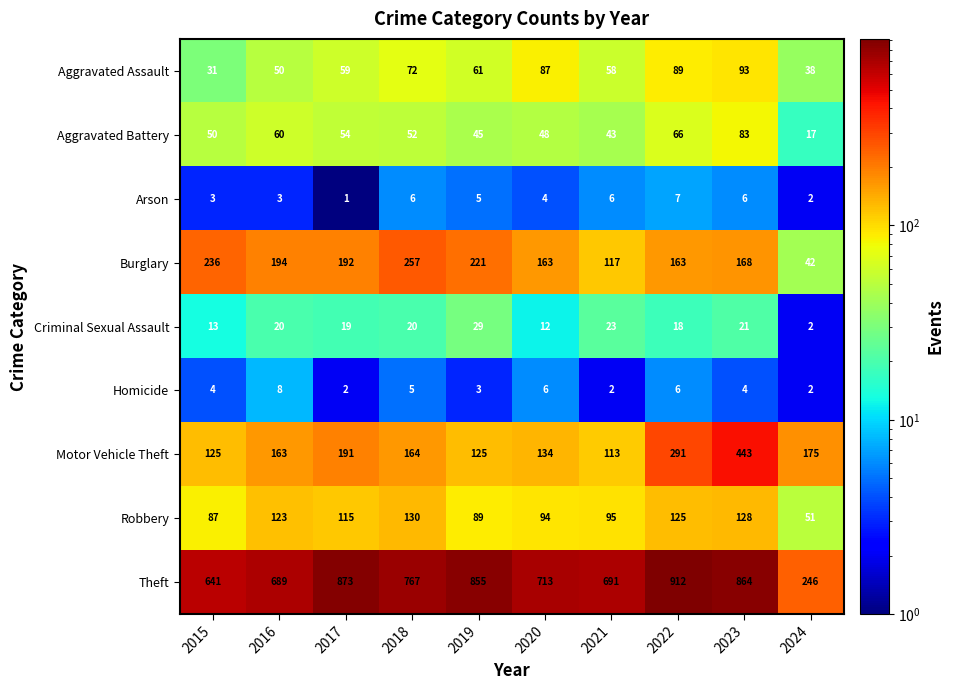

What is the difference between the maximum and minimum values in the Arson series?

6